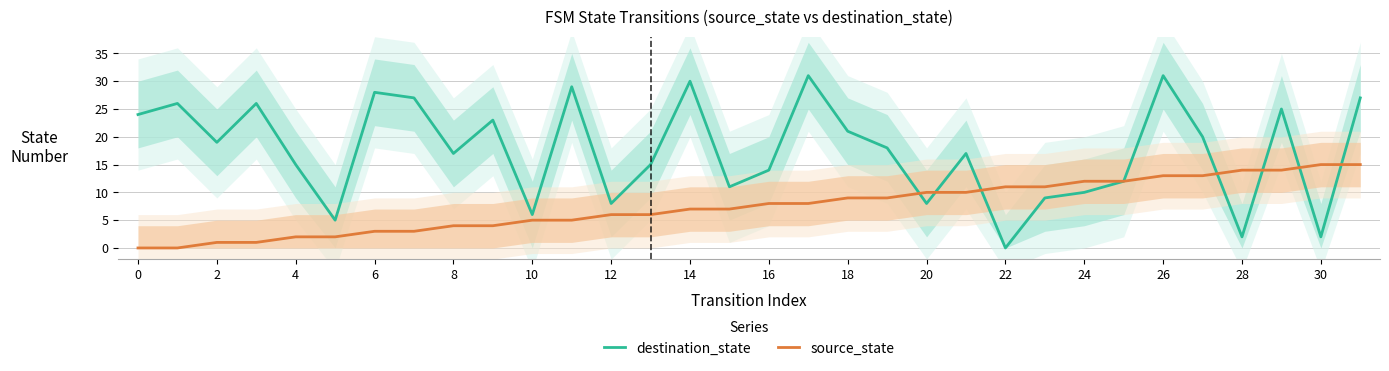

What is the difference between the maximum and minimum values in the source_state series?

15